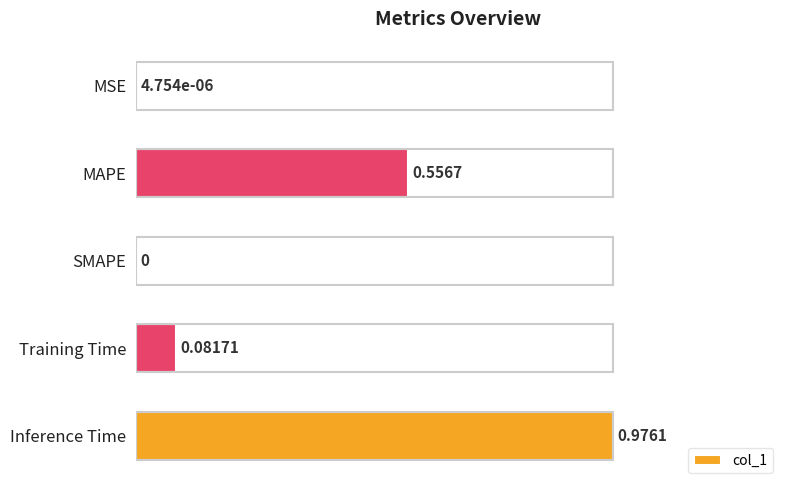

What is the sum of all values?

1.7